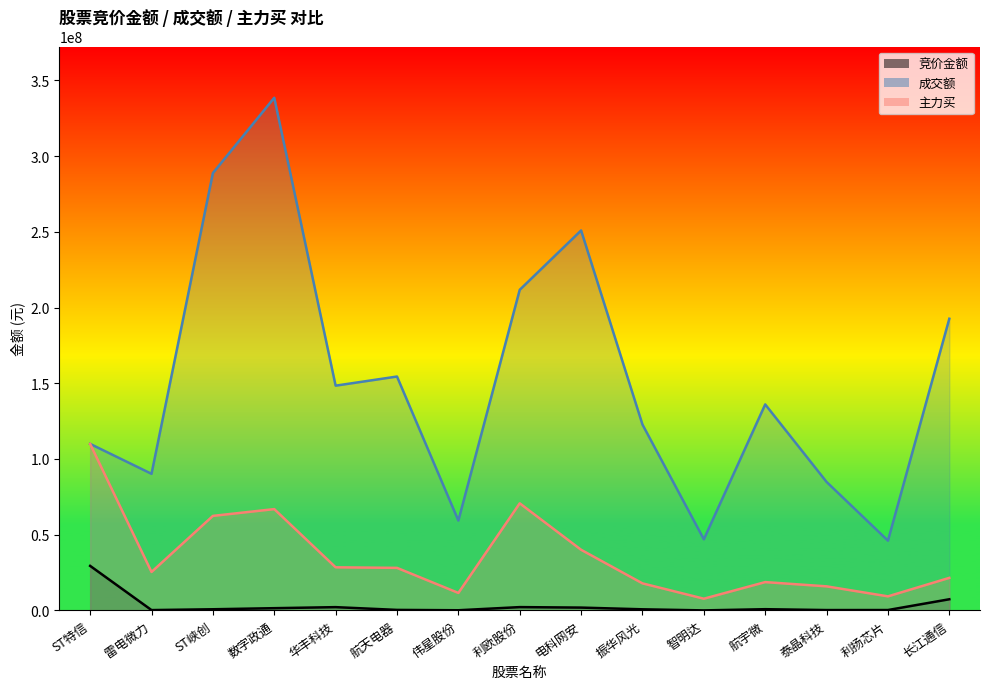

True or false: 主力买 and 成交额 intersect in this chart.

False